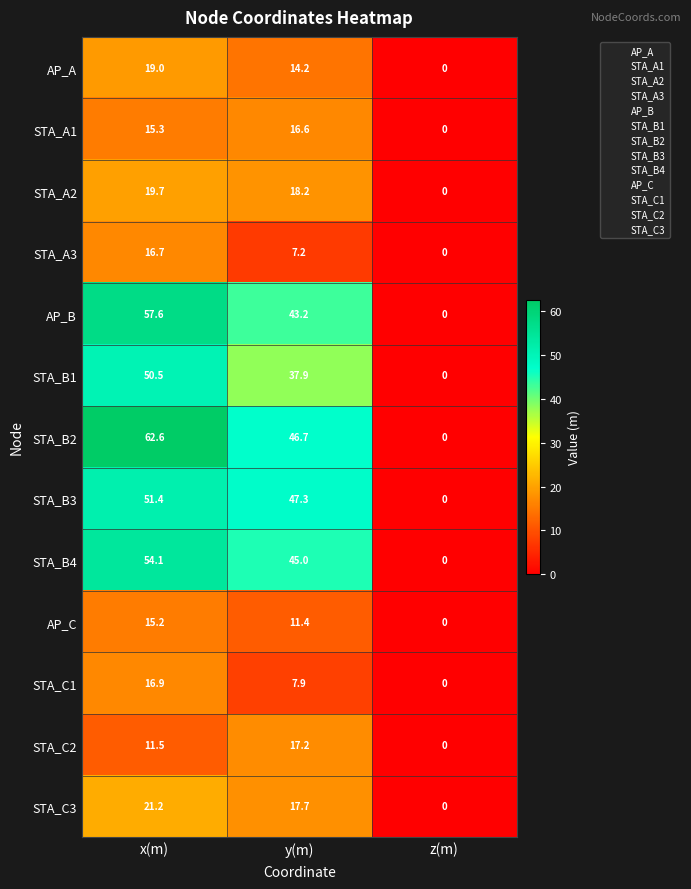

At which label is AP_B closest to 28?

y(m)